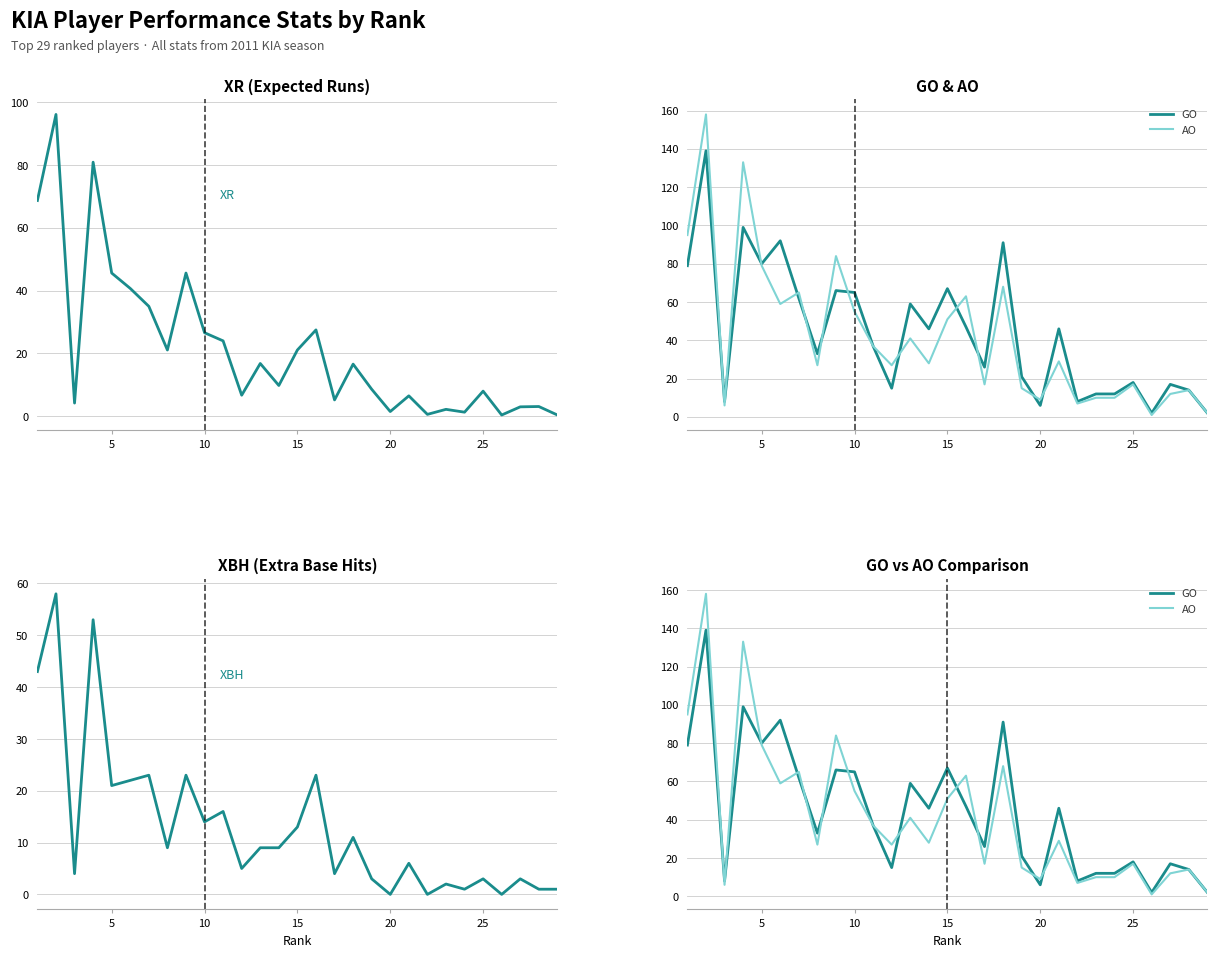

In XBH, how many points are higher than both neighbors (excluding endpoints)?

11